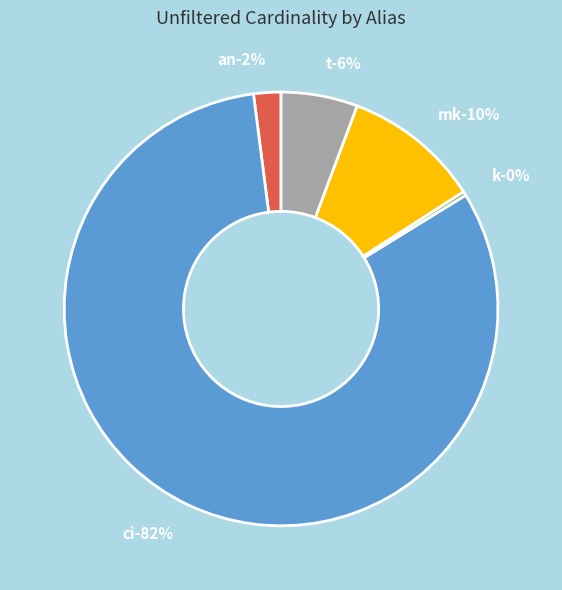

Rank the categories by value from highest to lowest.

ci, mk, t, an, k